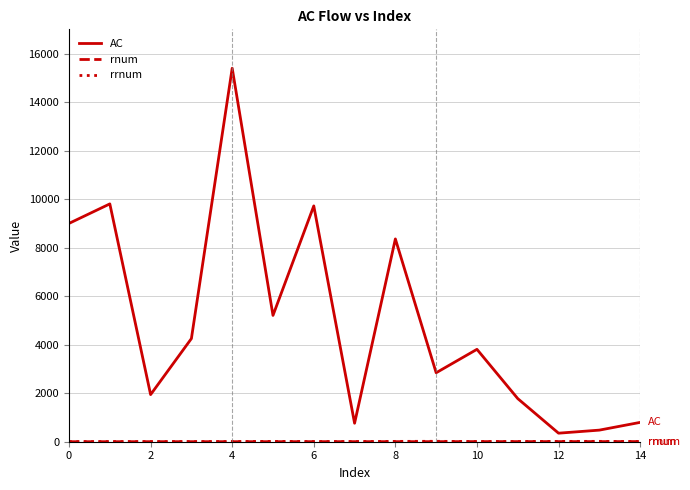

Which series has the largest total across all categories?

AC